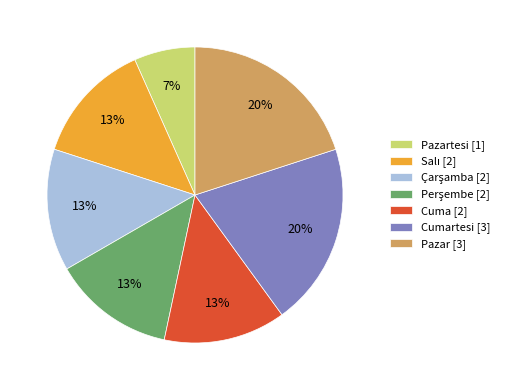

Which category has the smallest portion of the pie?

Pazartesi [1]